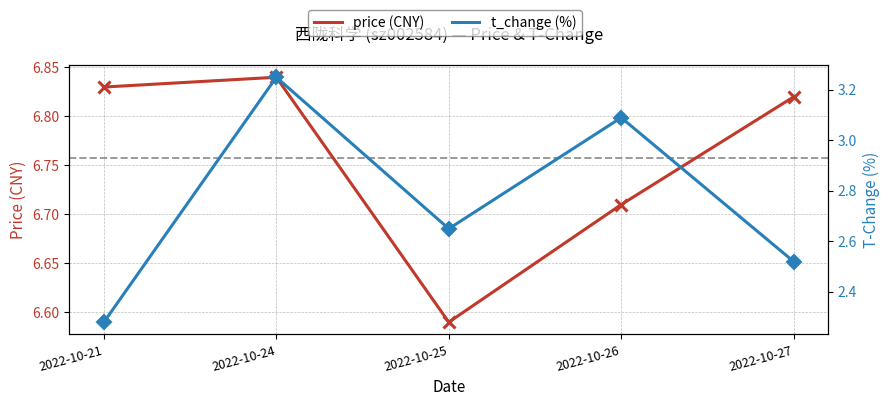

Rank the series at 2022-10-21 from lowest to highest value.

t_change, price